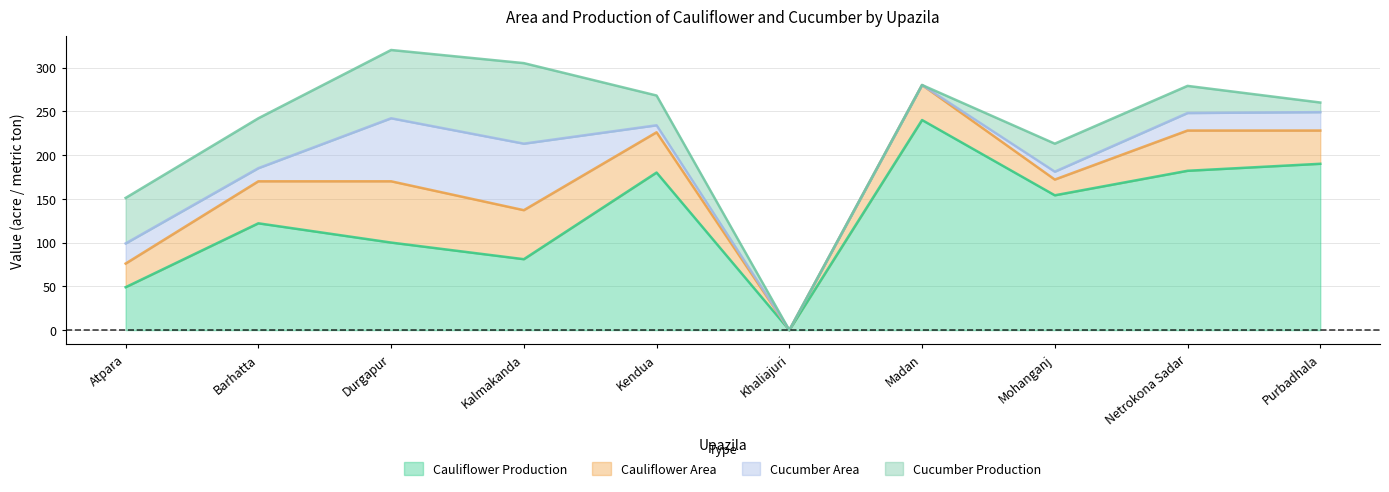

What are all the series names shown in the legend?

Cauliflower Production, Cauliflower Area, Cucumber Area, Cucumber Production